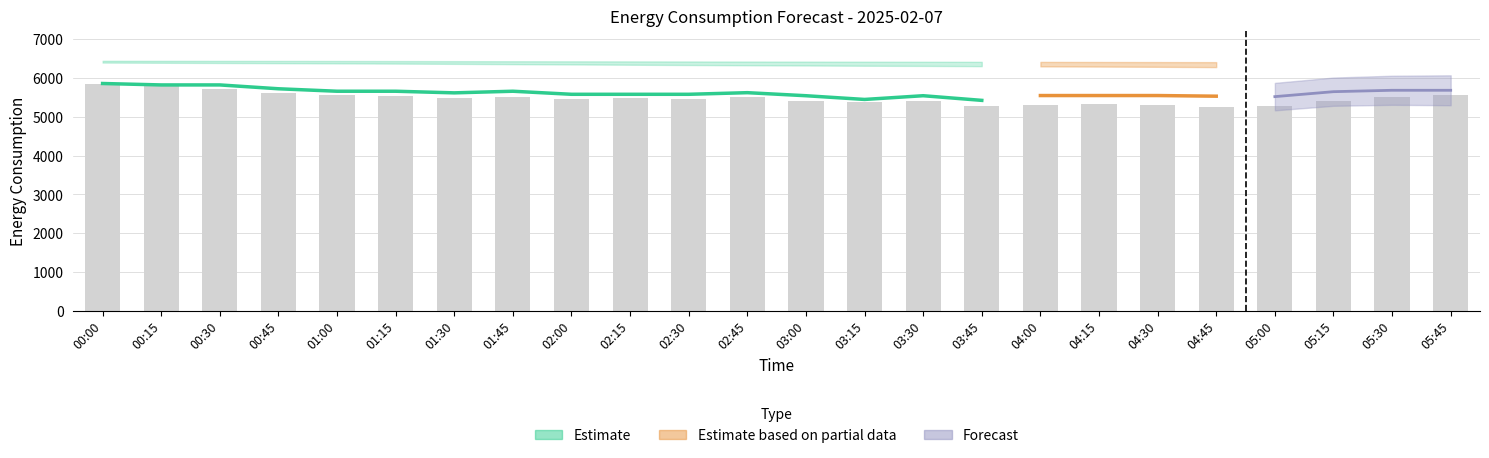

Between 00:15 and 03:15, which is larger?

00:15